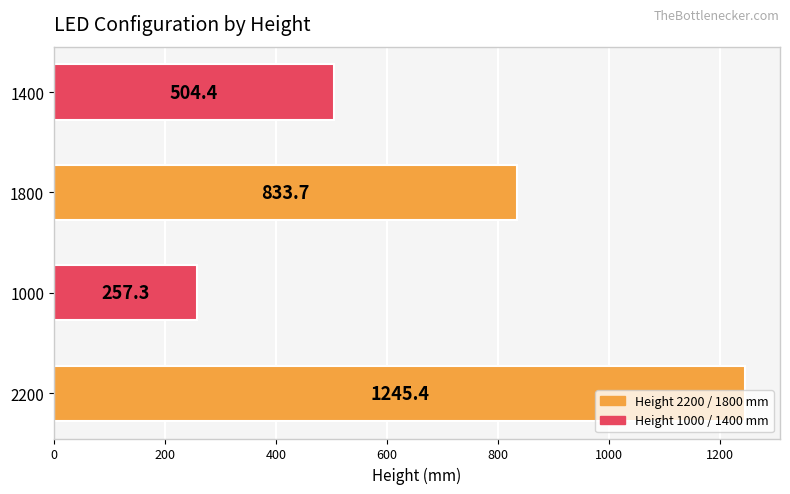

Read the value at 1400.

504.4